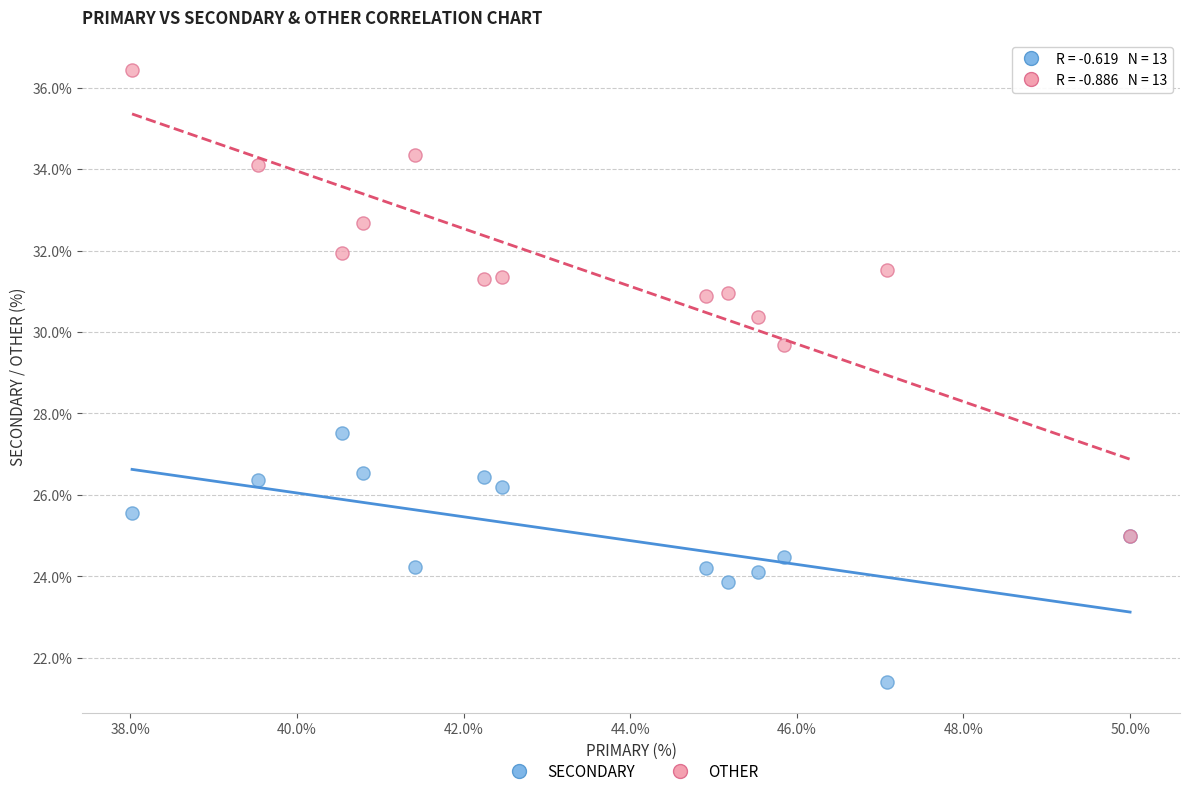

What are all the series names shown in the legend?

SECONDARY, OTHER